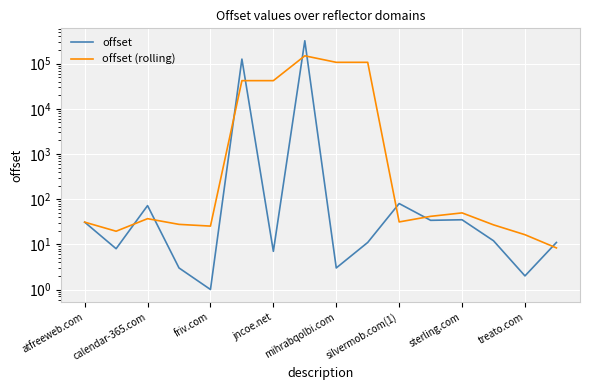

What is the total value across all series at atfreeweb.com?

62.0